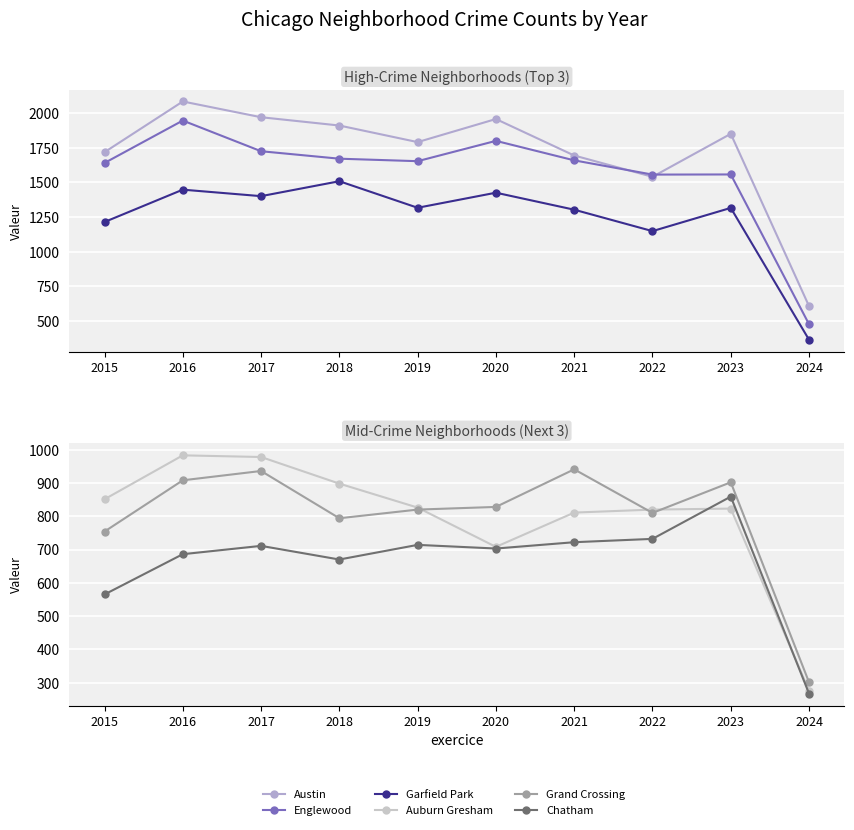

How many data points does each series have?

10